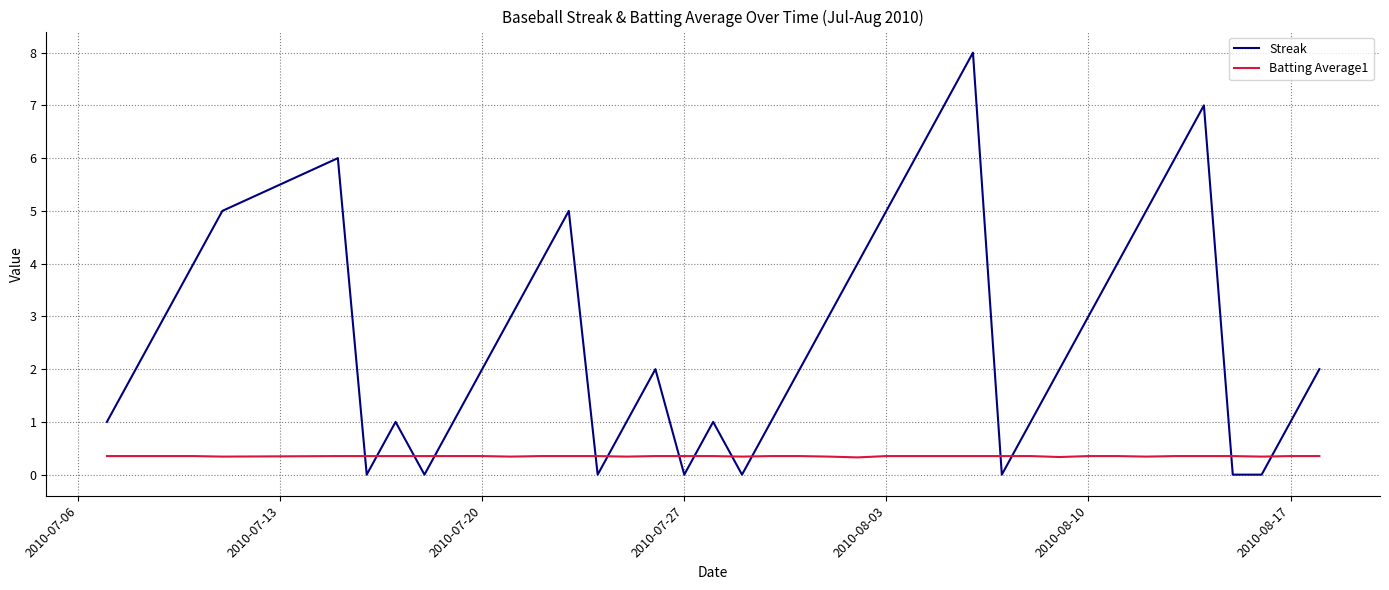

True or false: Batting Average1 and Streak intersect in this chart.

True